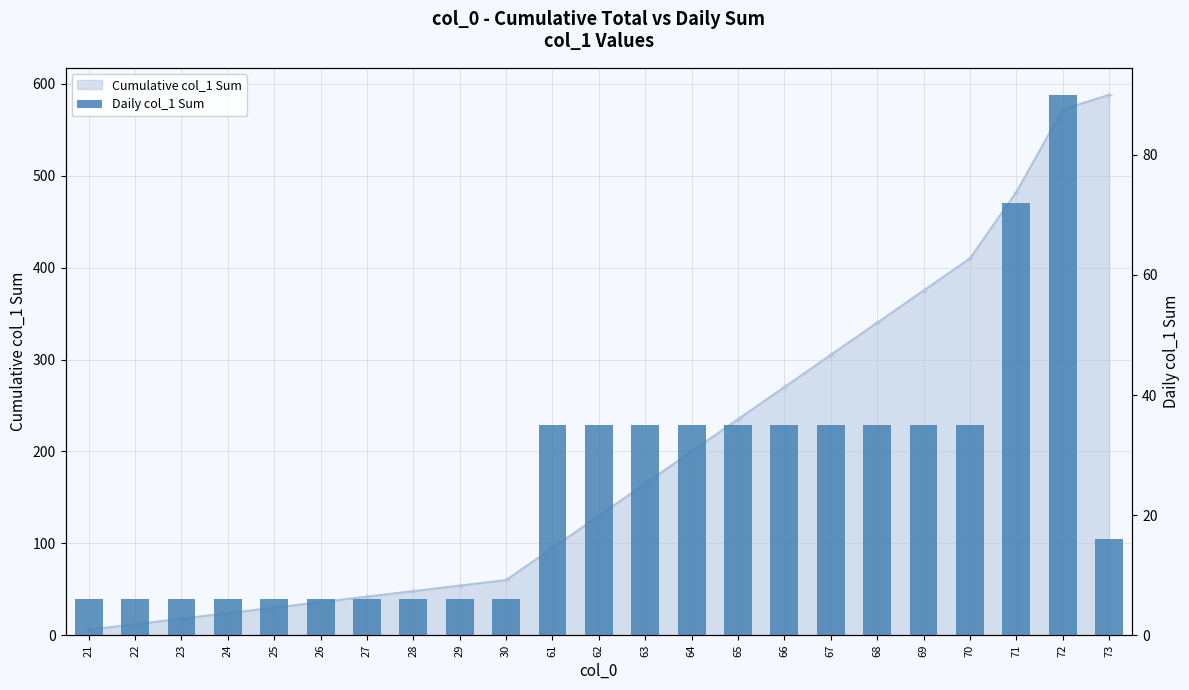

Reading right to left, what are all the values shown in this chart?

73=16	72=90	71=72	70=35	69=35	68=35	67=35	66=35	65=35	64=35	63=35	62=35	61=35	30=6	29=6	28=6	27=6	26=6	25=6	24=6	23=6	22=6	21=6